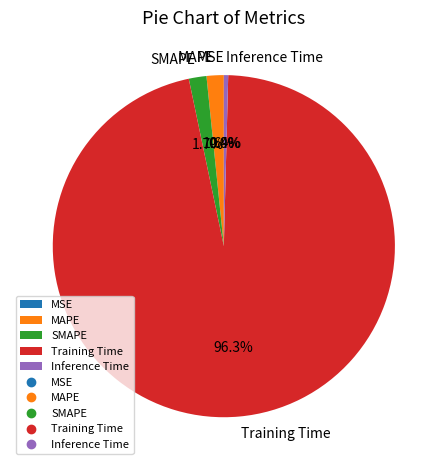

Which has a higher value, MAPE or Inference Time?

MAPE